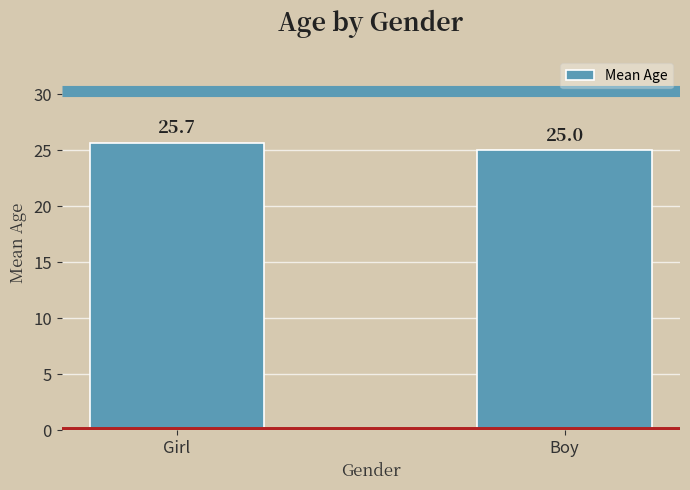

Which label corresponds to the largest value in the chart?

Girl